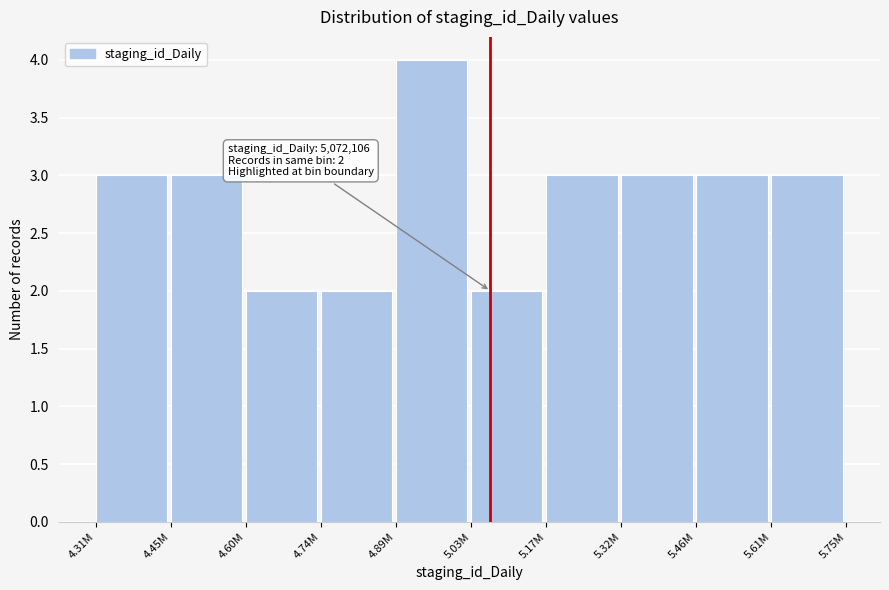

Reading left to right, list all the values displayed in this chart.

4.31M=3	4.45M=3	4.60M=2	4.74M=2	4.89M=4	5.03M=2	5.17M=3	5.32M=3	5.46M=3	5.61M=3